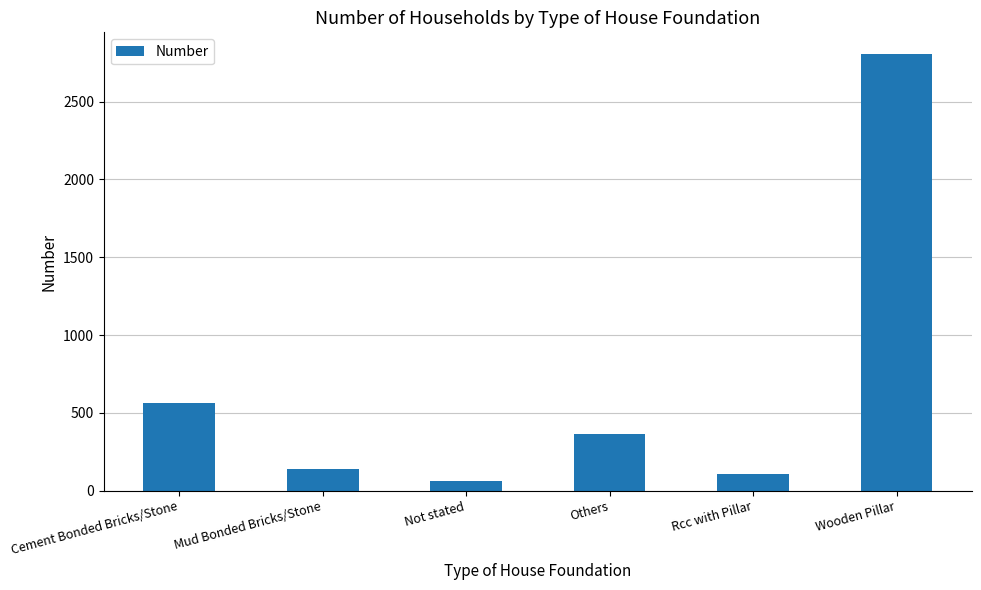

What is the sum of the values at Wooden Pillar and Cement Bonded Bricks/Stone?

3371